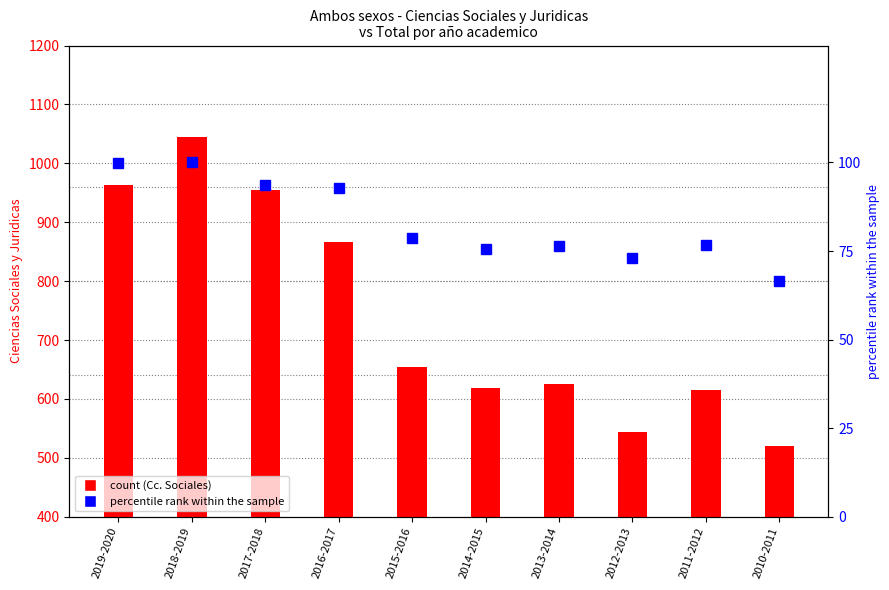

The percentile rank within the sample series shows 93.7 at 2017-2018. True or false?

True